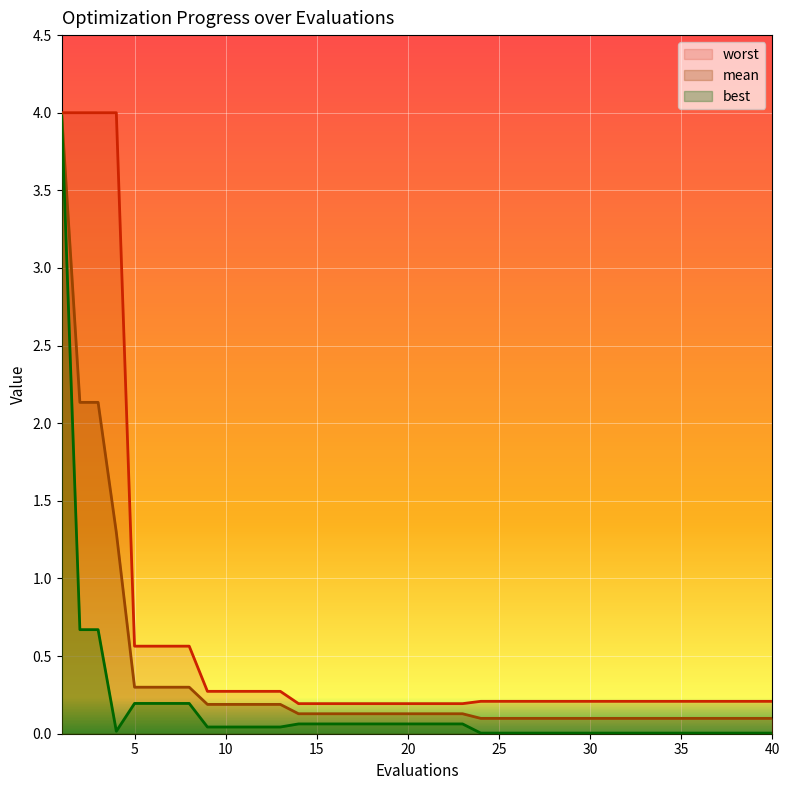

In best, how many points are lower than both neighbors (excluding endpoints)?

1